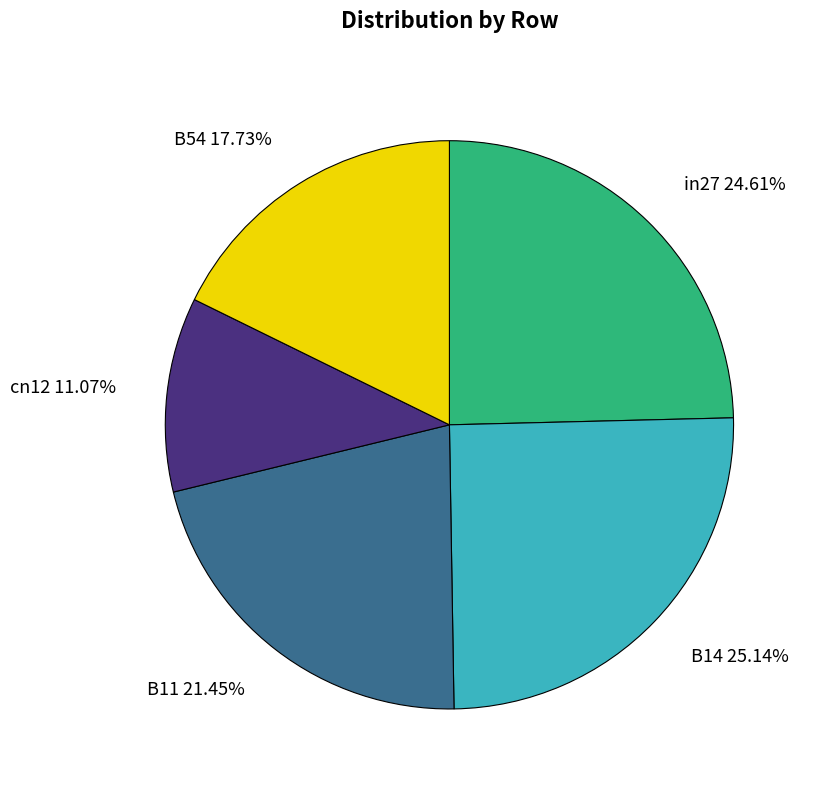

Count the number of slices in the pie.

5